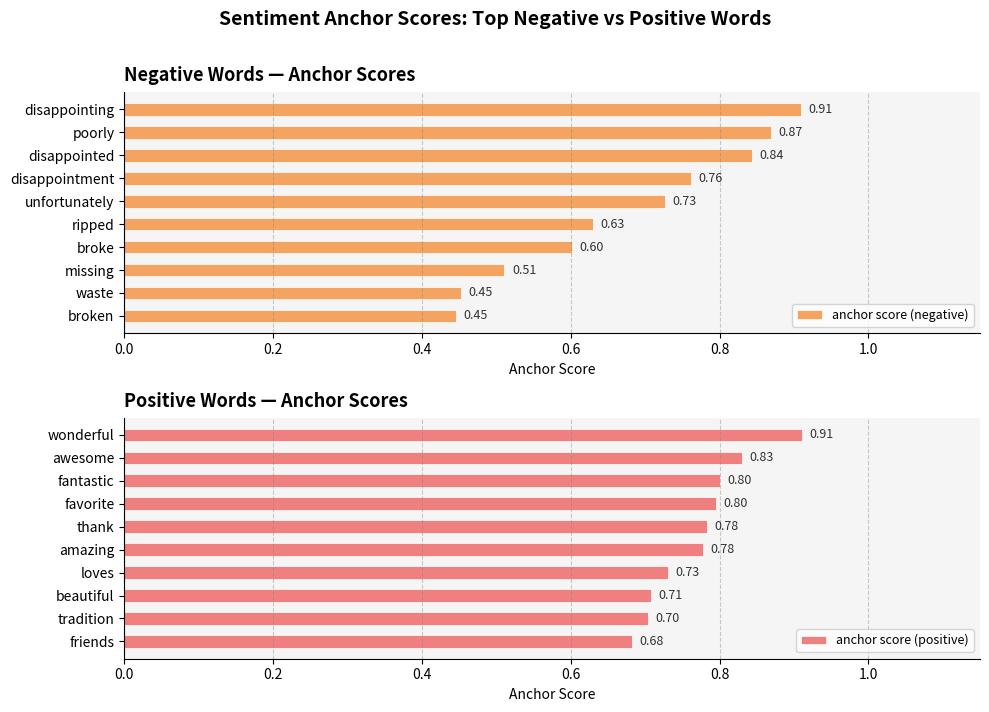

The value of anchor score (positive) at 7 is 0.2. True or false?

False